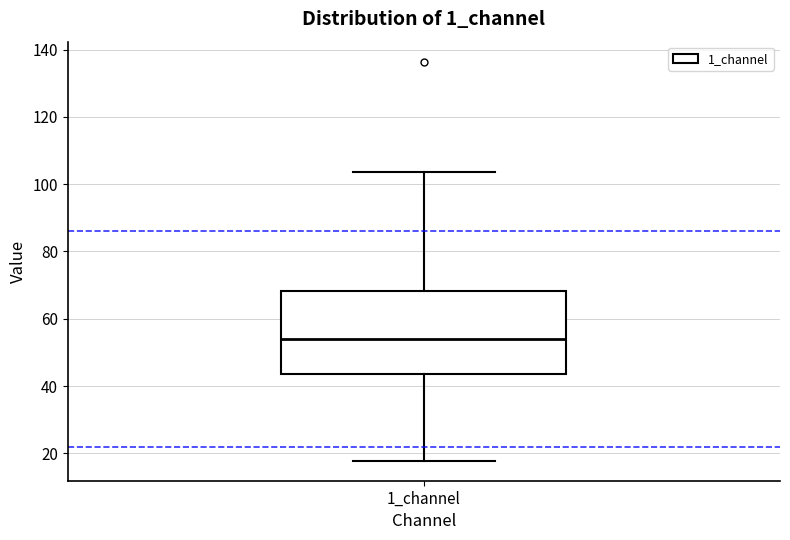

Where does the lower whisker of the box for 1_channel end on the y-axis? The values are not printed on the chart, so give them approximately, as read against the axis.

18